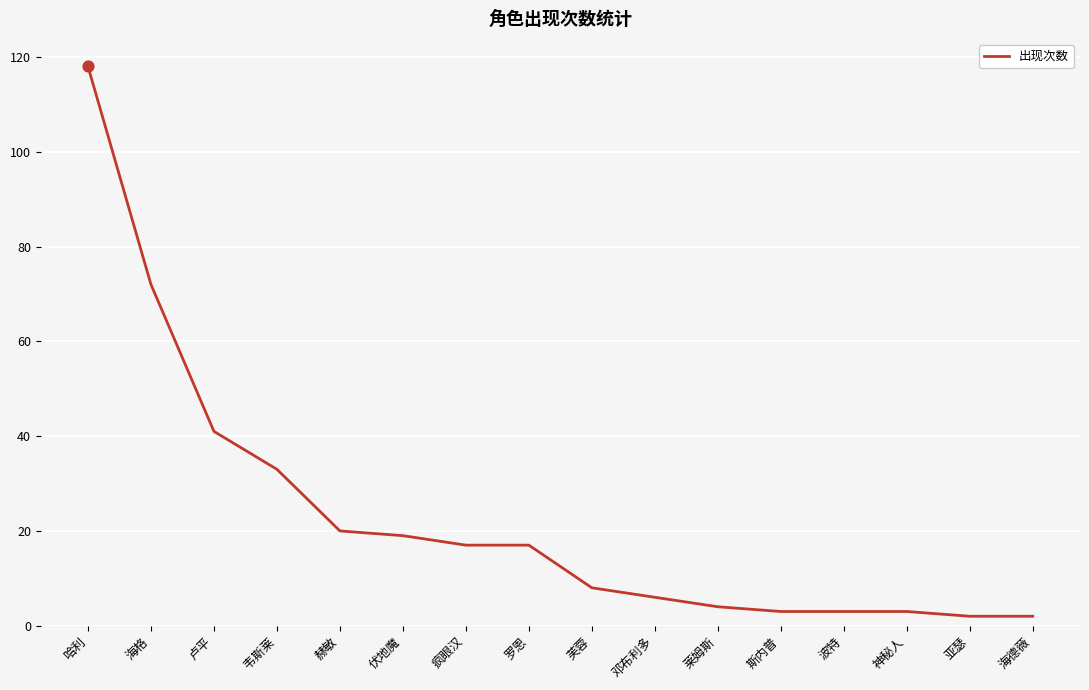

Approximately how many times larger is the value at 伏地魔 compared to 哈利?

0.2